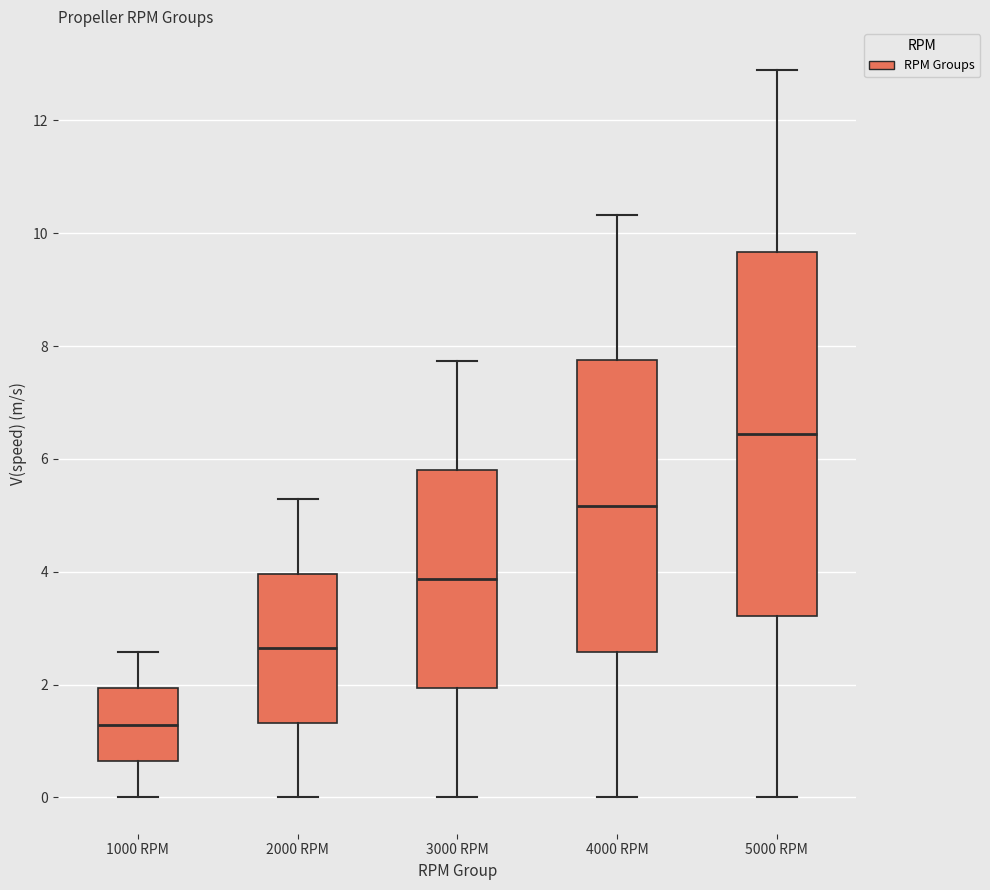

Where does the lower whisker of the box for 4000 RPM end on the y-axis? The values are not printed on the chart, so give them approximately, as read against the axis.

0.0